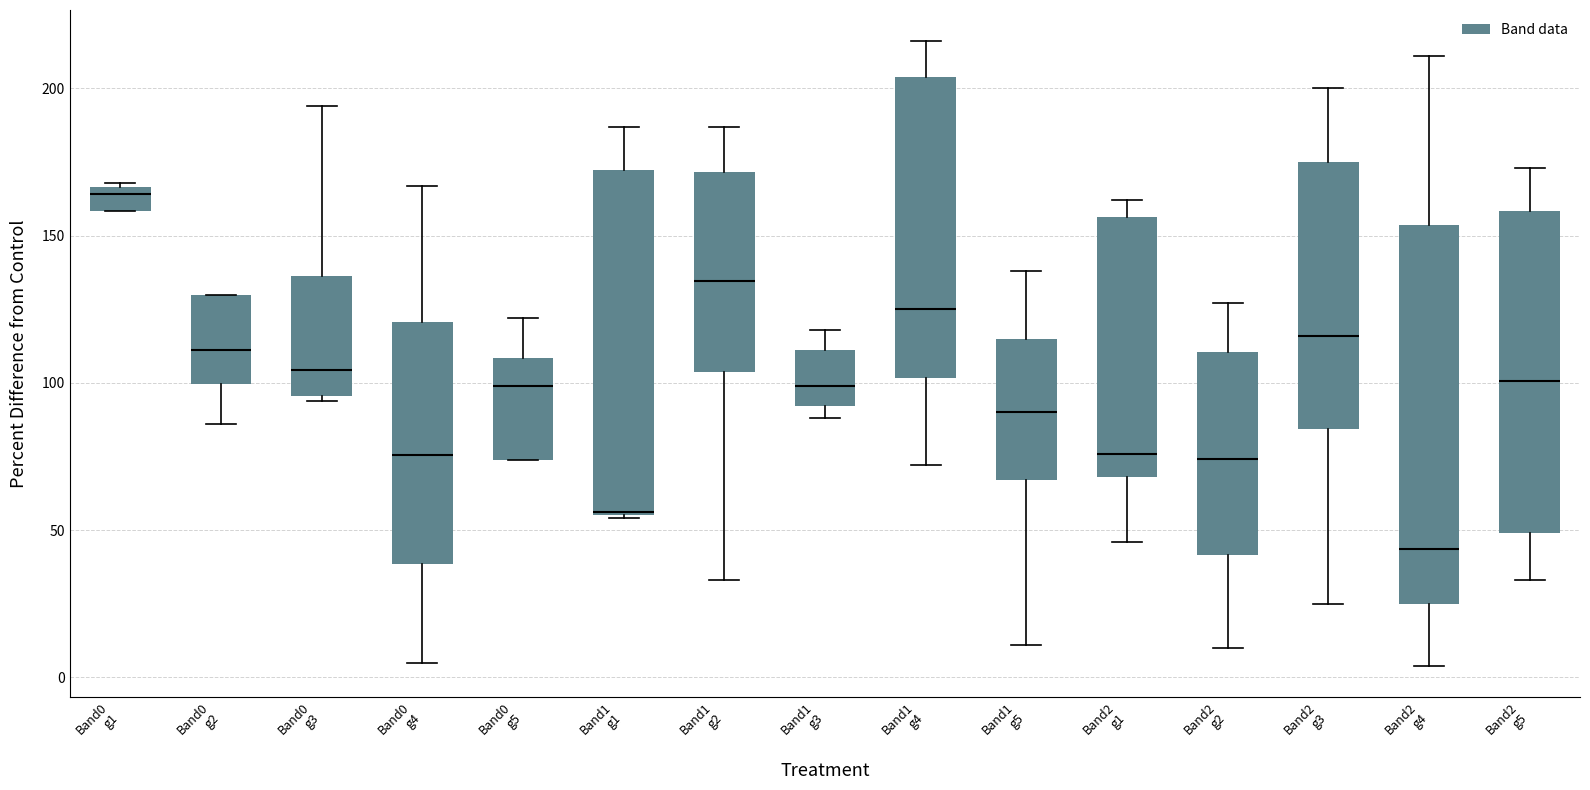

Which box is the tallest, from its lower edge to its upper edge?

Band2 g4